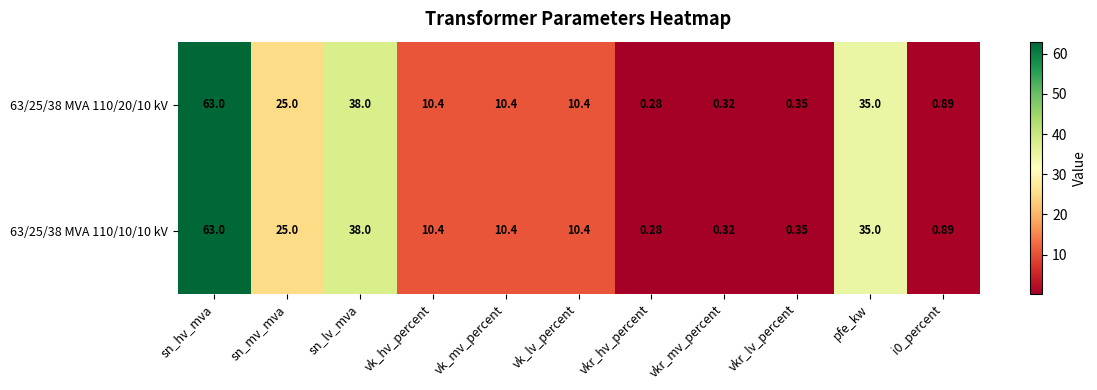

Which label corresponds to the smallest value in the chart?

vkr_hv_percent